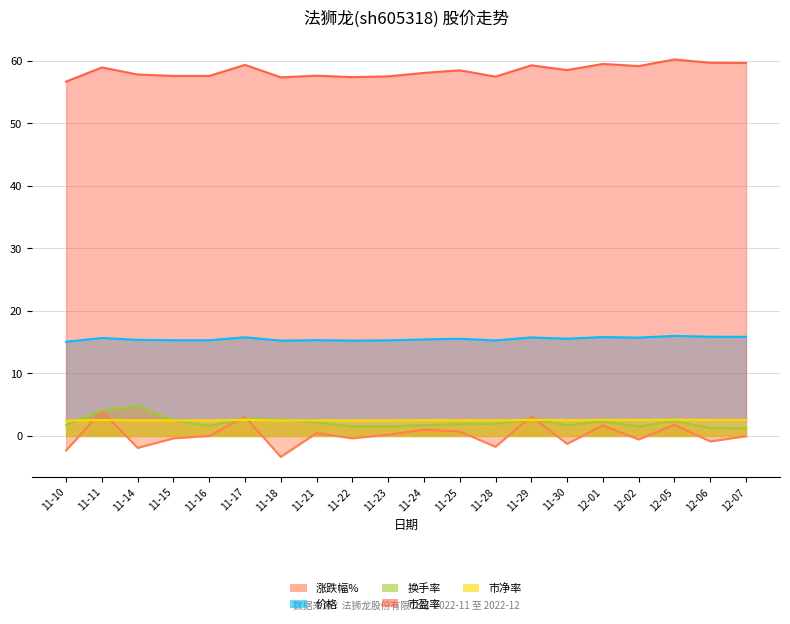

How many distinct data groups are displayed?

5